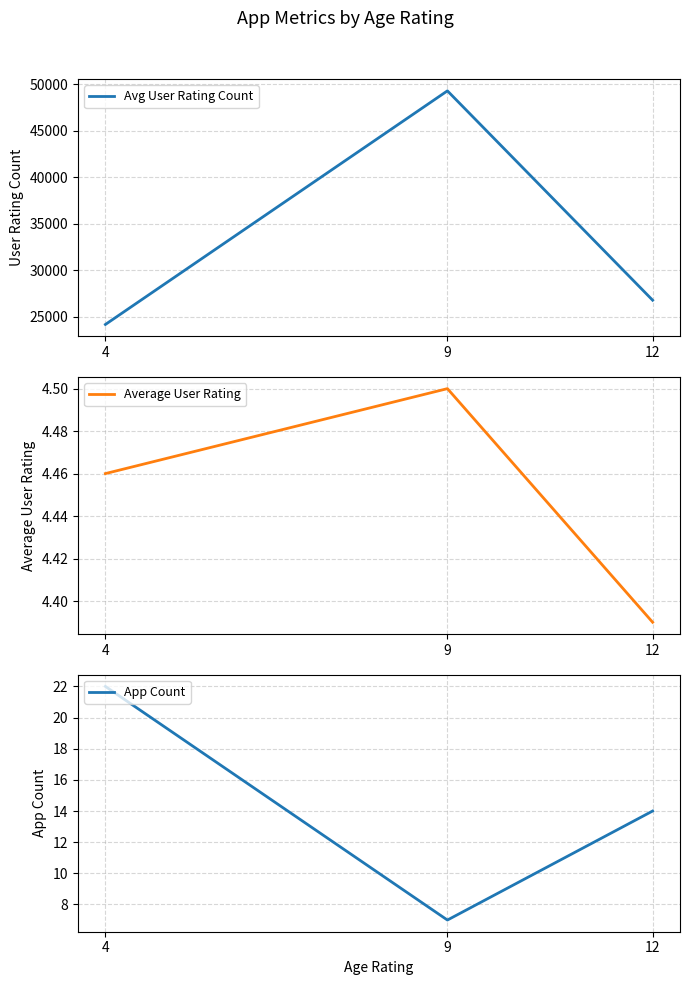

The value of Average User Rating at 12 is 4.4. True or false?

True